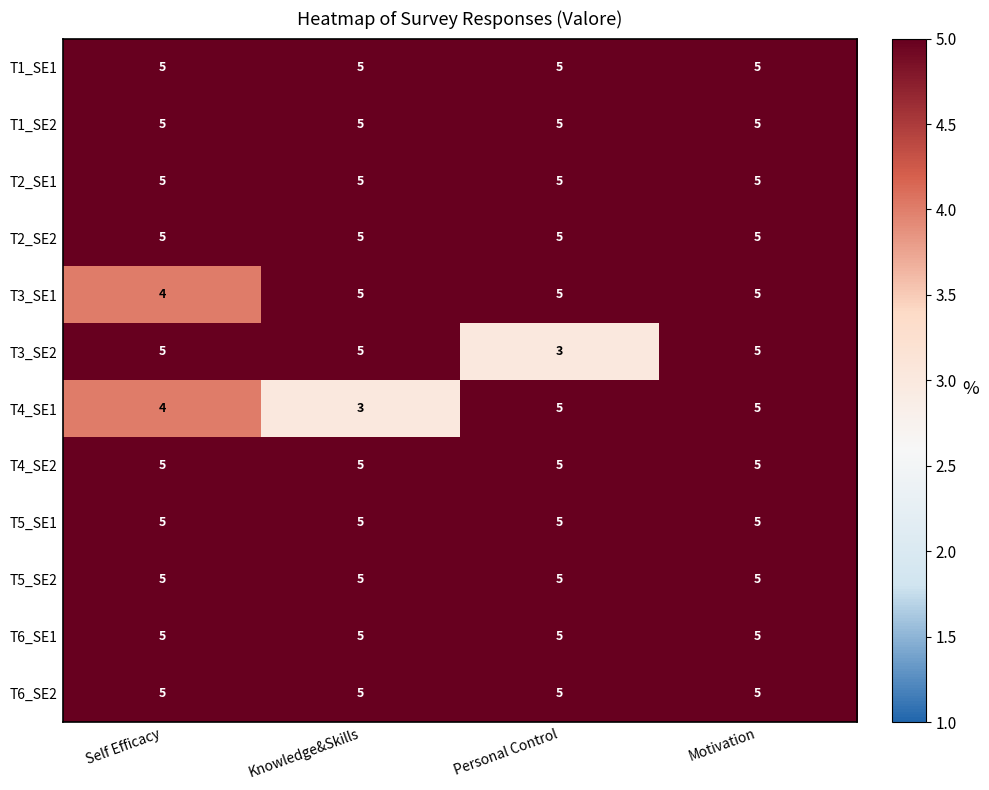

What is the minimum value shown in the chart?

3